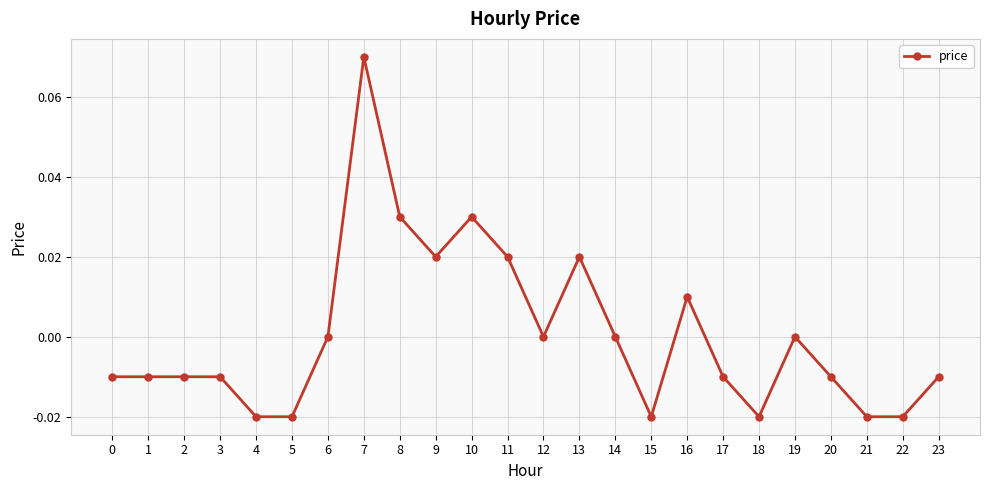

True or false: the data shows -0.0 at 1.

True